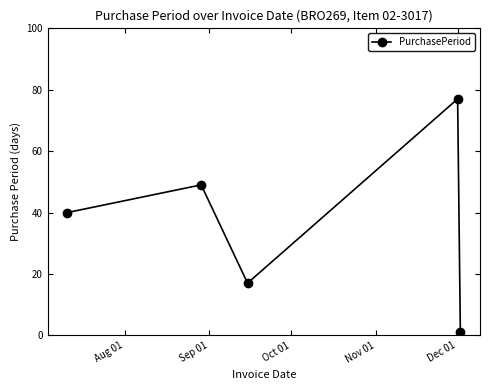

What is the value of the 5th point from the left?

1